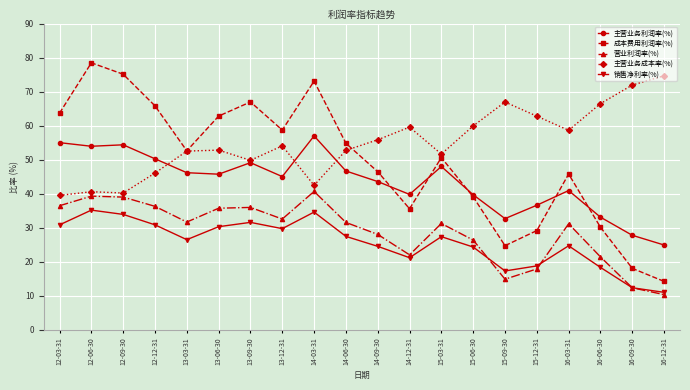

List the series in order of their peak value, highest first.

成本费用利润率(%), 主营业务成本率(%), 主营业务利润率(%), 营业利润率(%), 销售净利率(%)